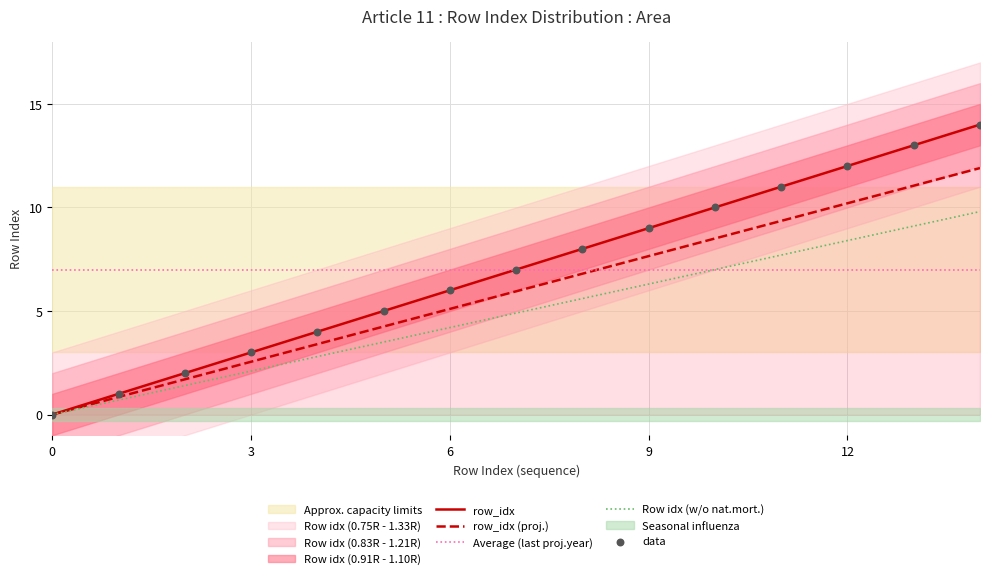

Approximately how many times larger is the value at 3 compared to 13?

0.2